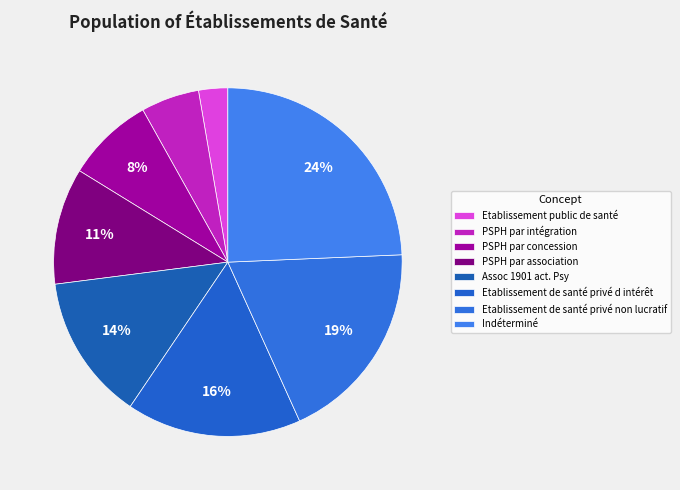

Does any single category account for the majority?

No